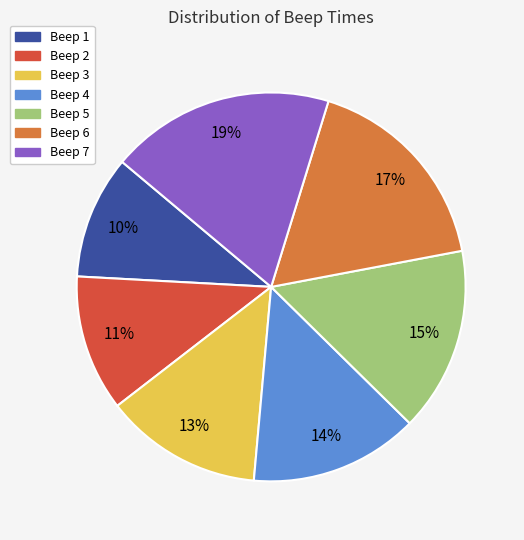

The Beep 2 slice represents 11% of the pie. True or false?

True